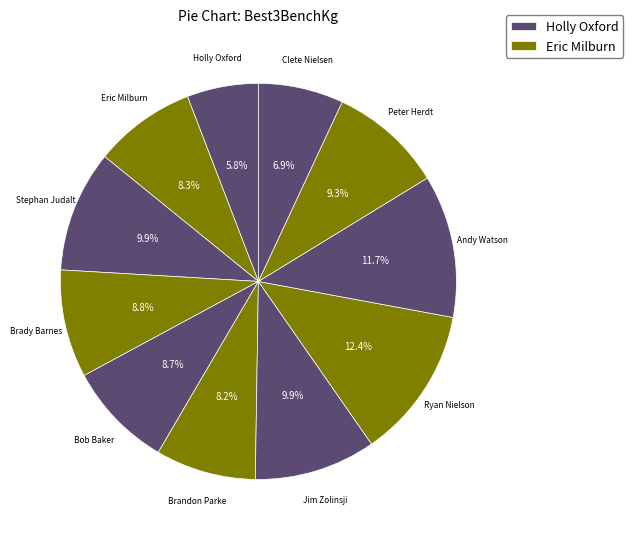

Is there a majority slice in this chart?

No